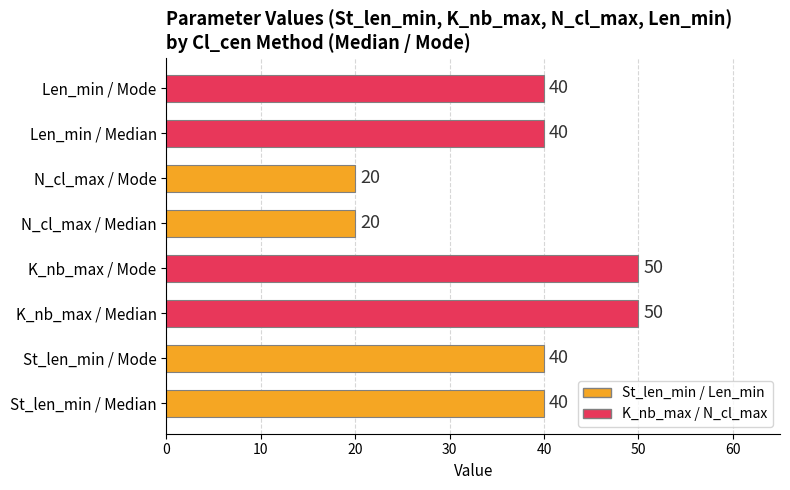

What is the difference between the maximum and minimum values?

30